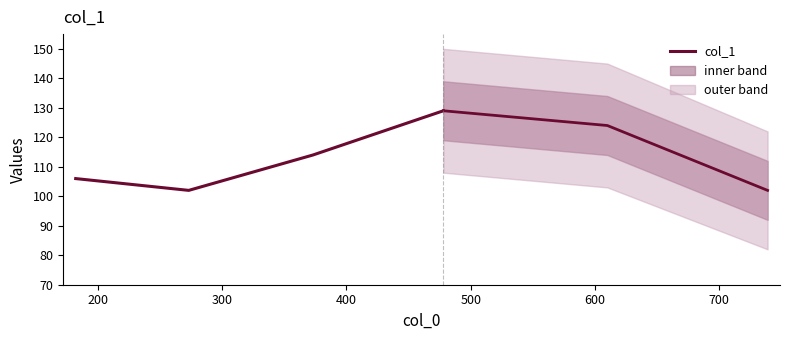

True or false: the data has more than 1 interior local peaks.

False